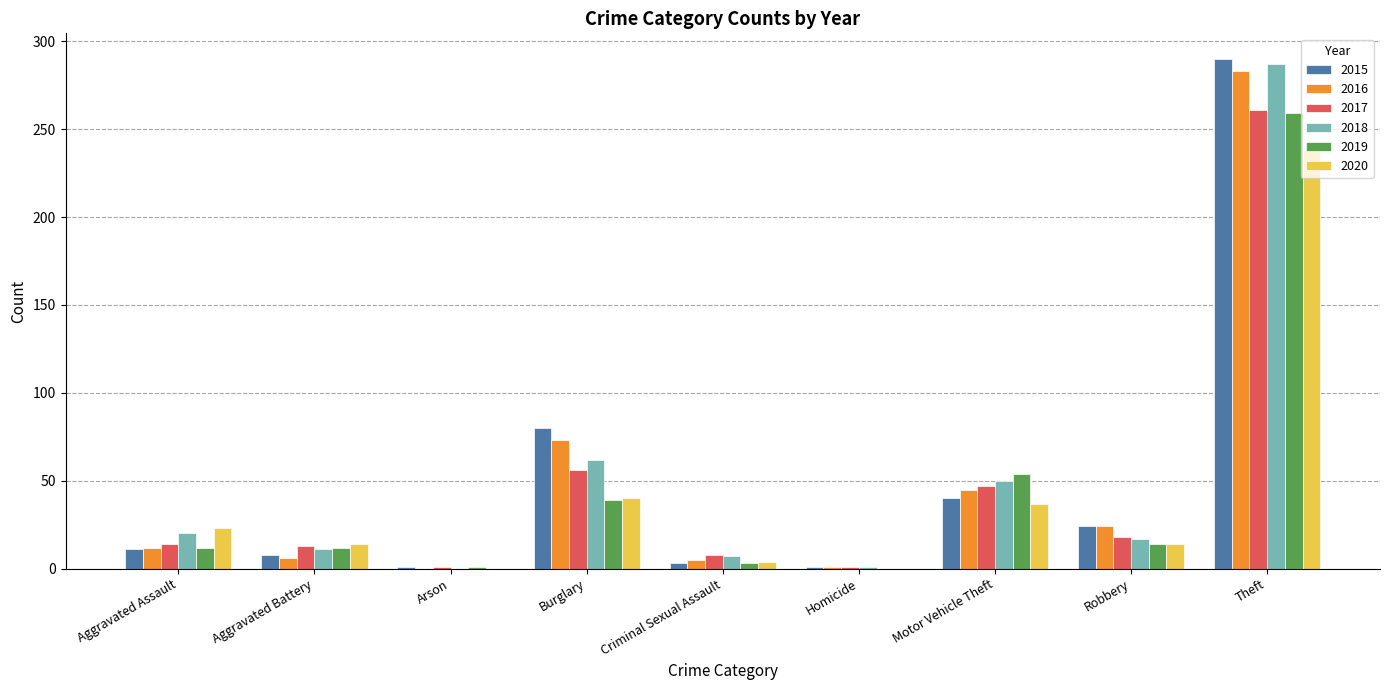

Is the value of 2015 at Homicide greater than the value of 2019 at Aggravated Assault?

No